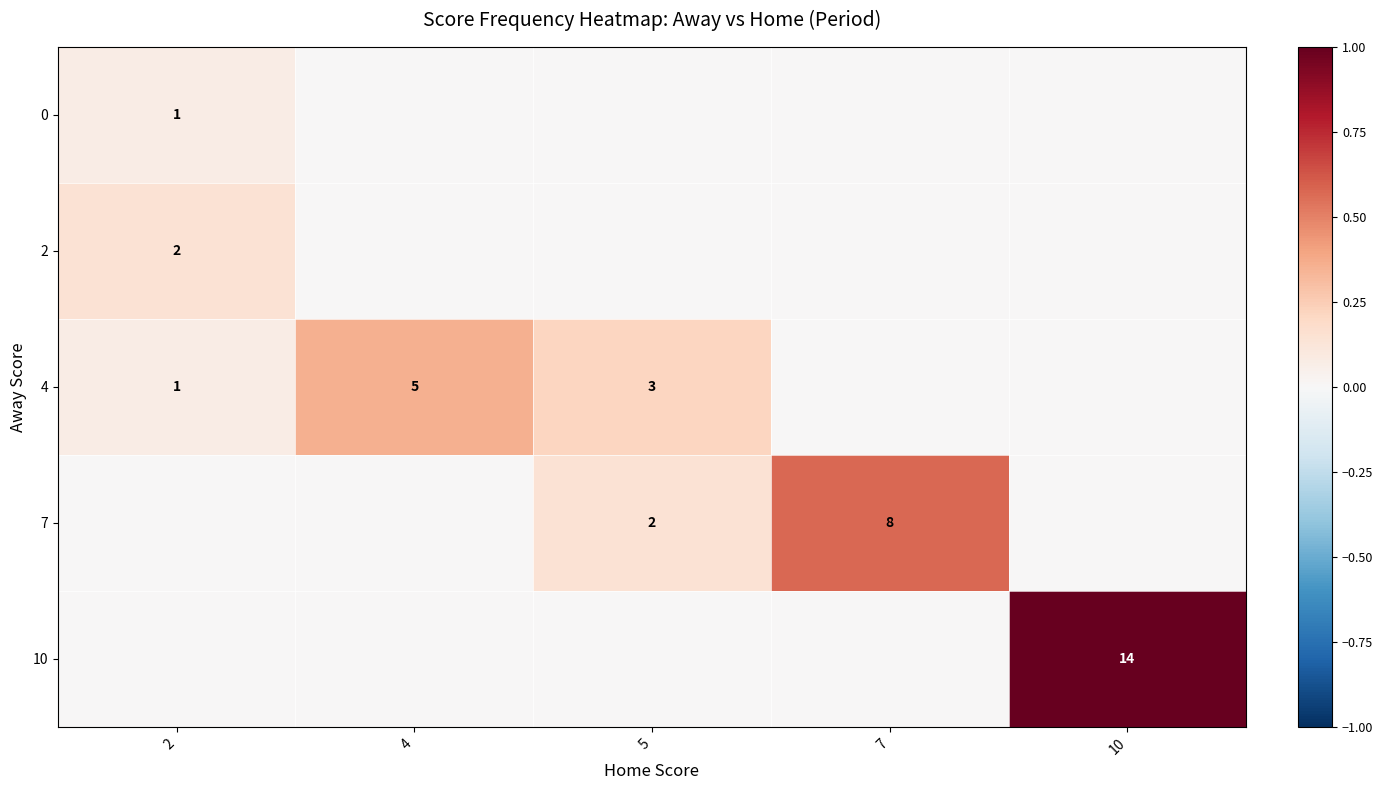

True or false: 0 has a value of 1 at 2.

True